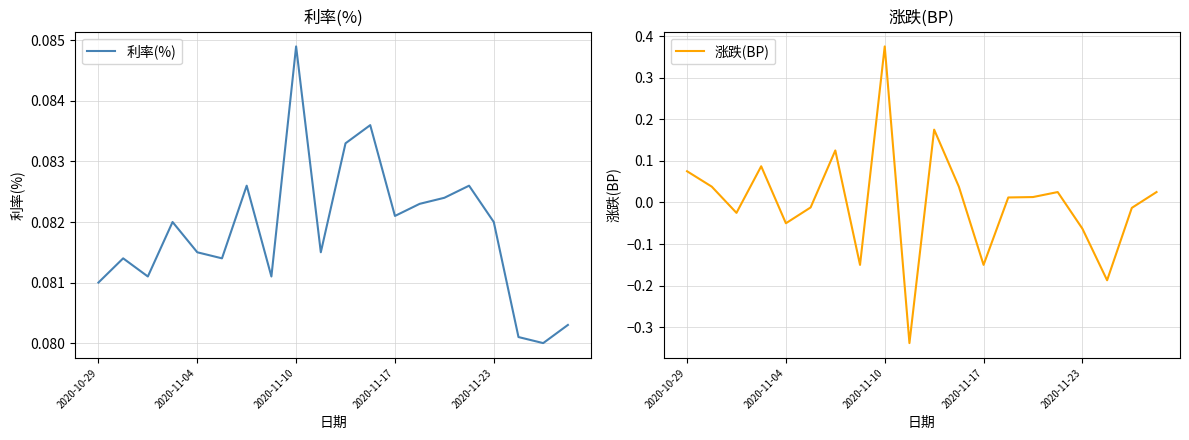

At which label does 涨跌(BP) first exceed 0?

2020-10-29